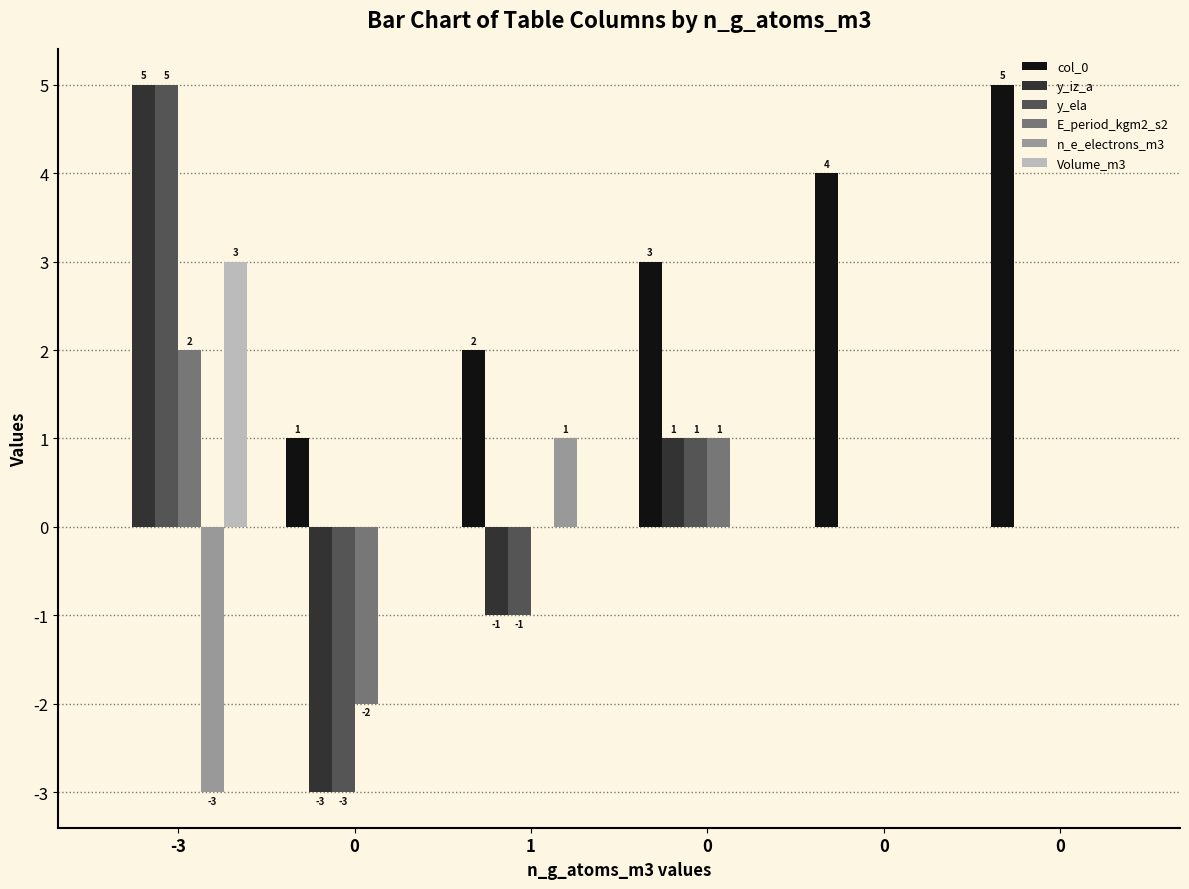

How many groups of bars are there?

6